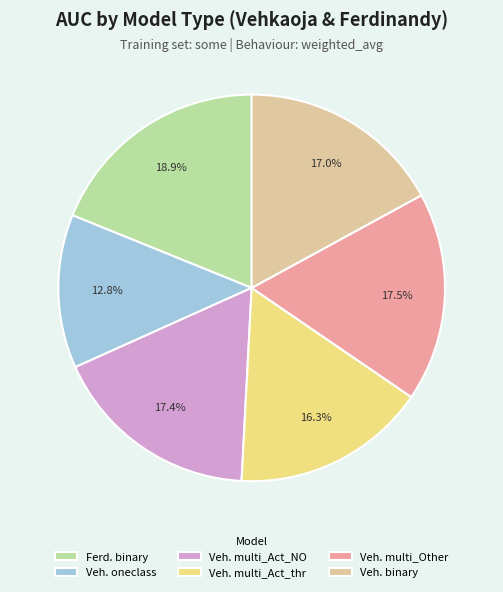

Is there a majority slice in this chart?

No